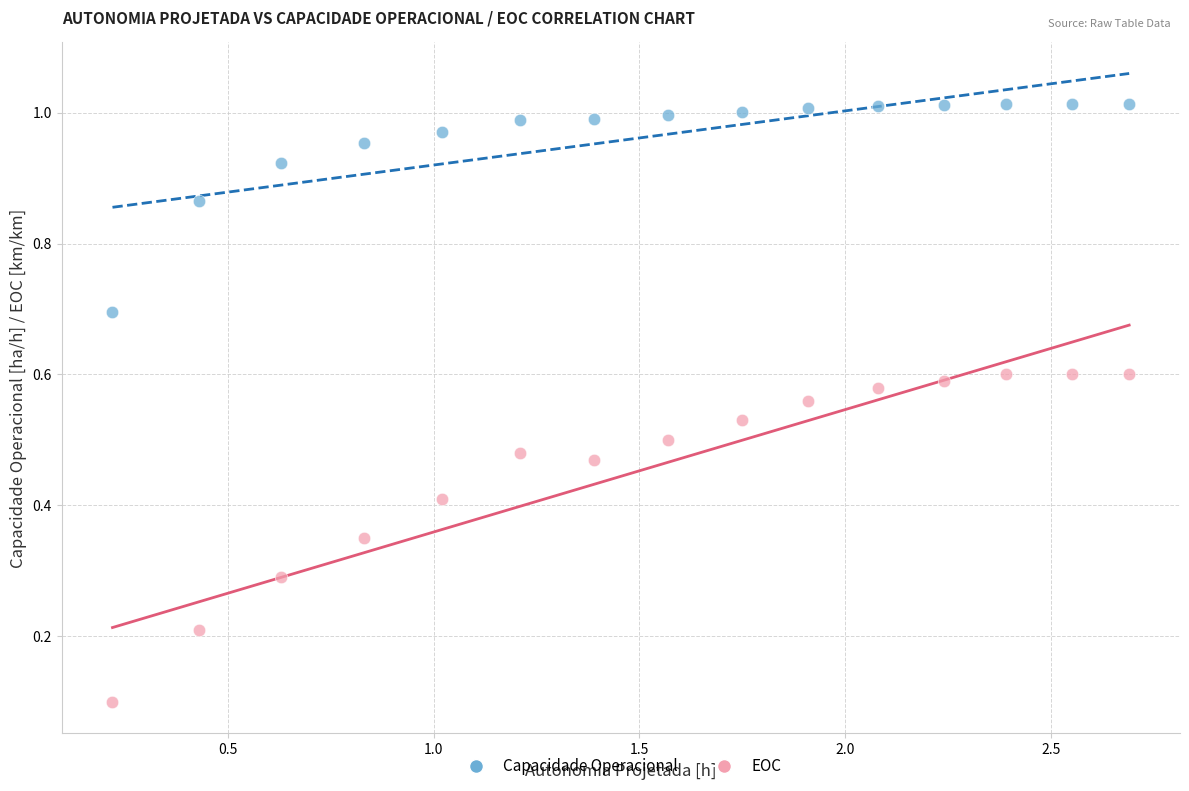

Across all data points, what is the range of X values (max minus min)?

2.5